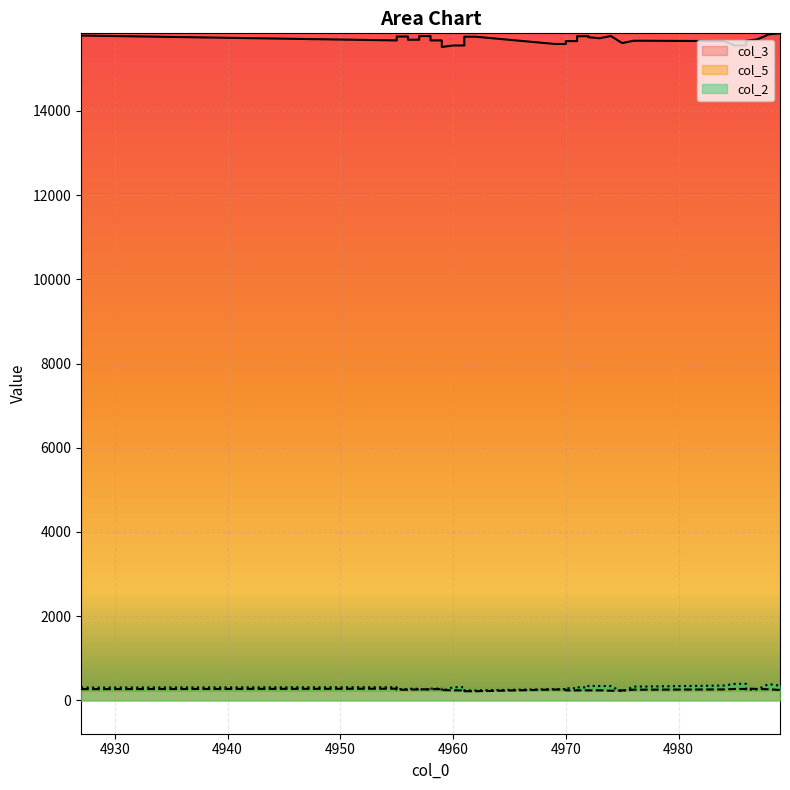

Rank the series by their maximum value, from highest to lowest.

col_3, col_2, col_5